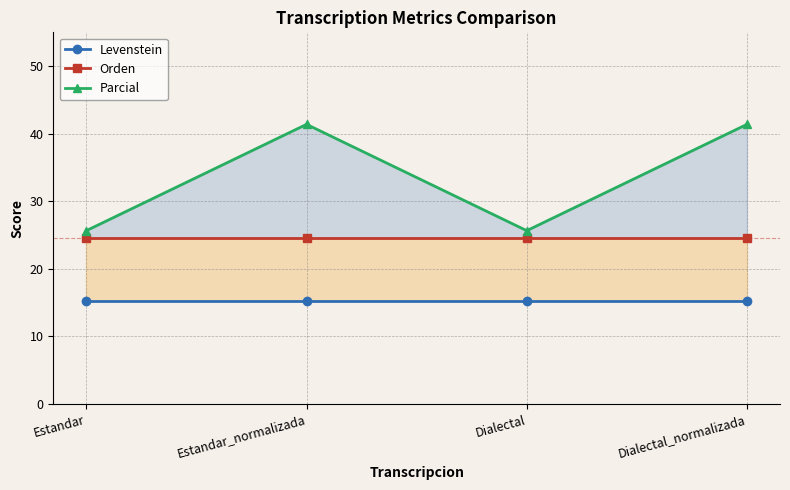

True or false: Levenstein has more than 1 interior local peaks.

False